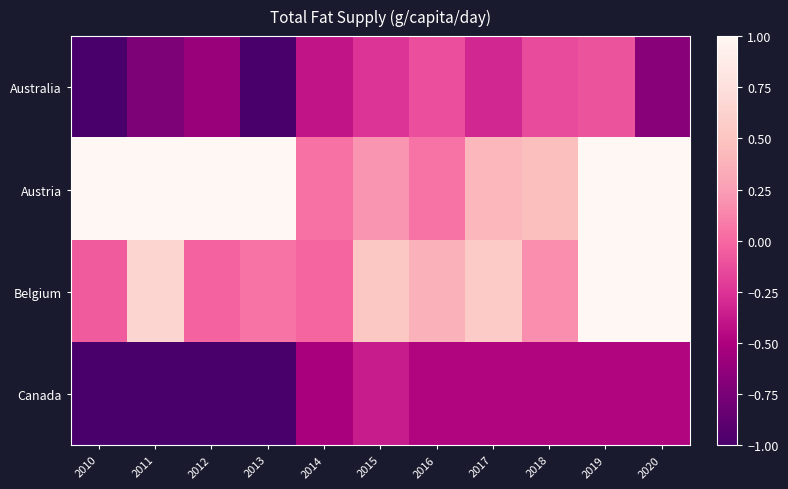

Count the number of categories in the chart.

11